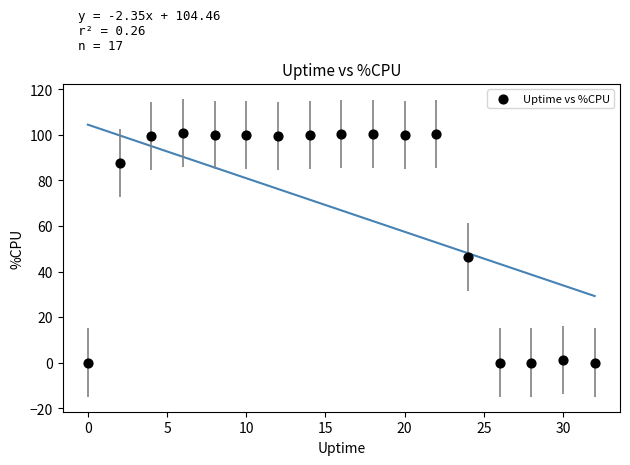

What is the range of X values (max minus min)?

32.0